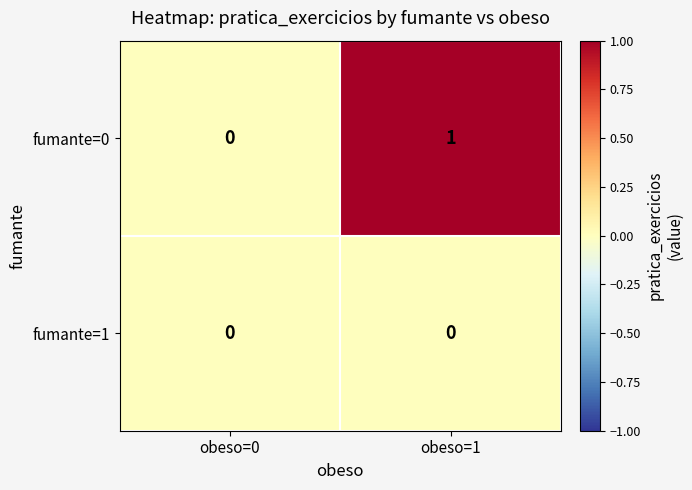

Where is fumante=0 nearest to the value 0?

obeso=0